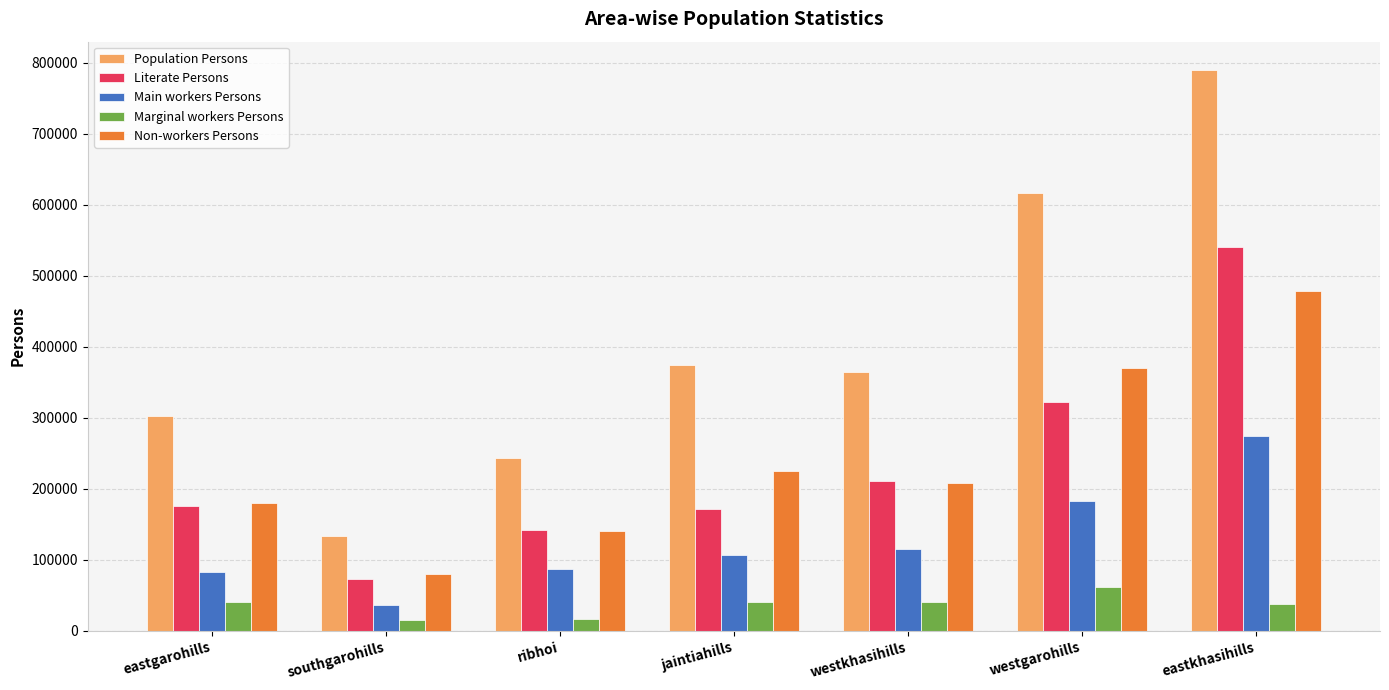

What is the maximum value shown in the chart?

789916